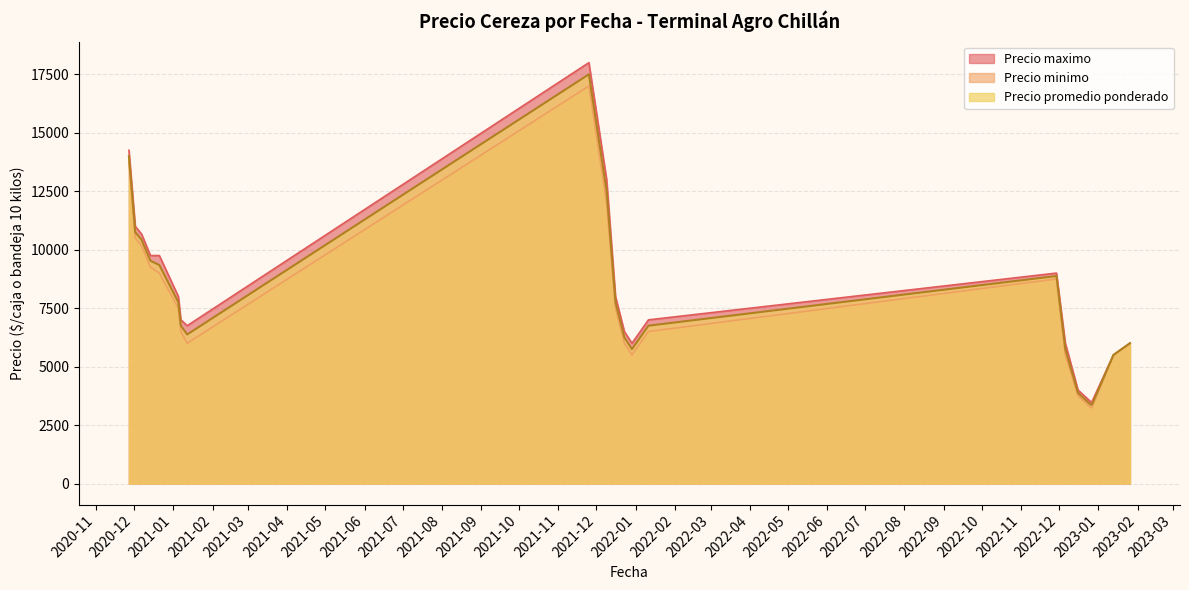

True or false: Precio maximo and Precio promedio ponderado cross at least once.

False